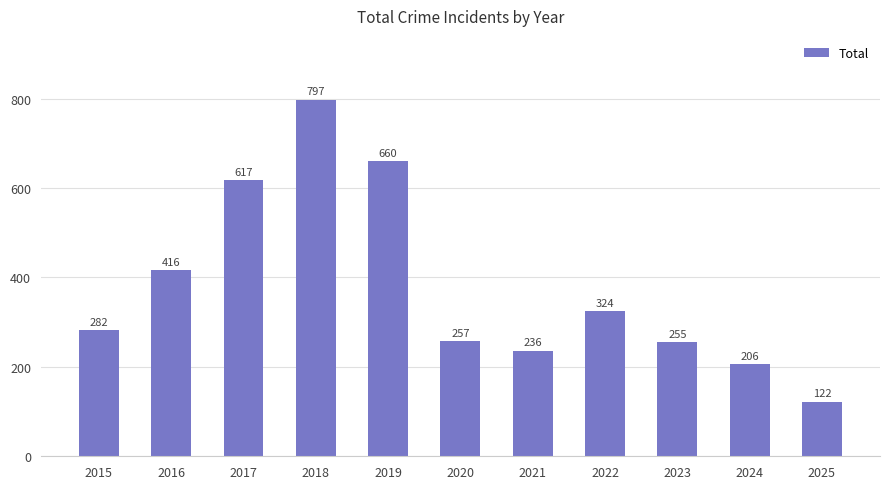

True or false: the data shows 198 at 2025.

False